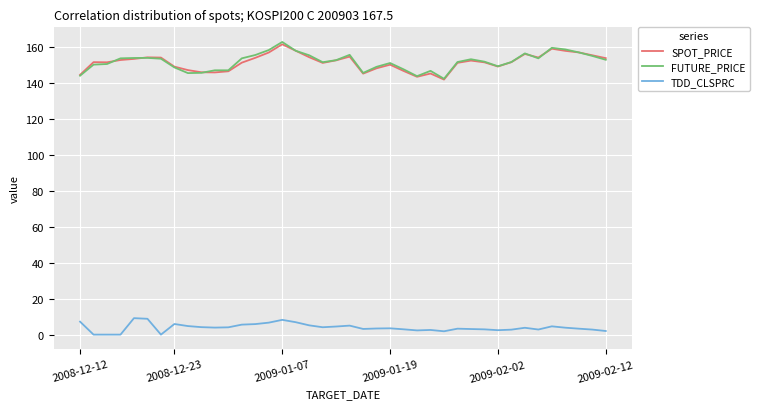

What is the minimum value for SPOT_PRICE?

141.8